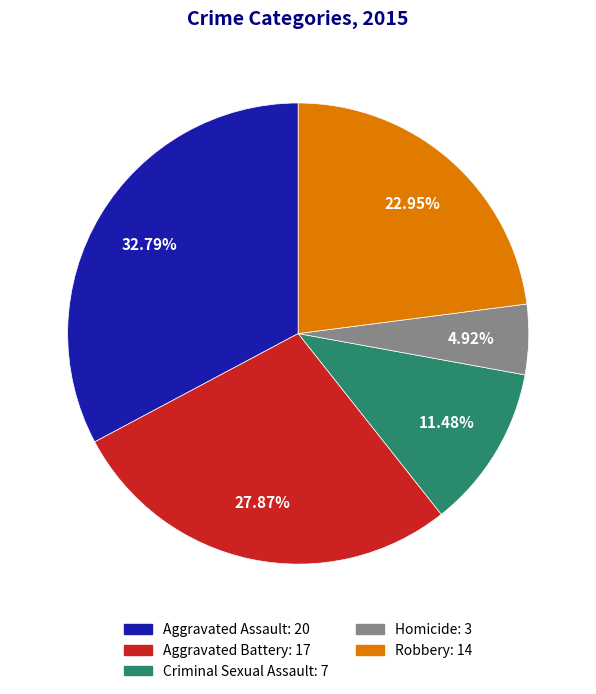

How many slices are in this pie chart?

5